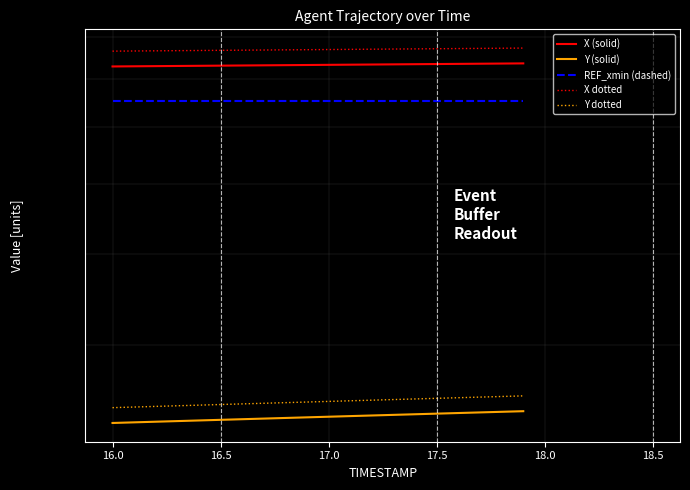

What is the minimum value shown in the chart?

233.7